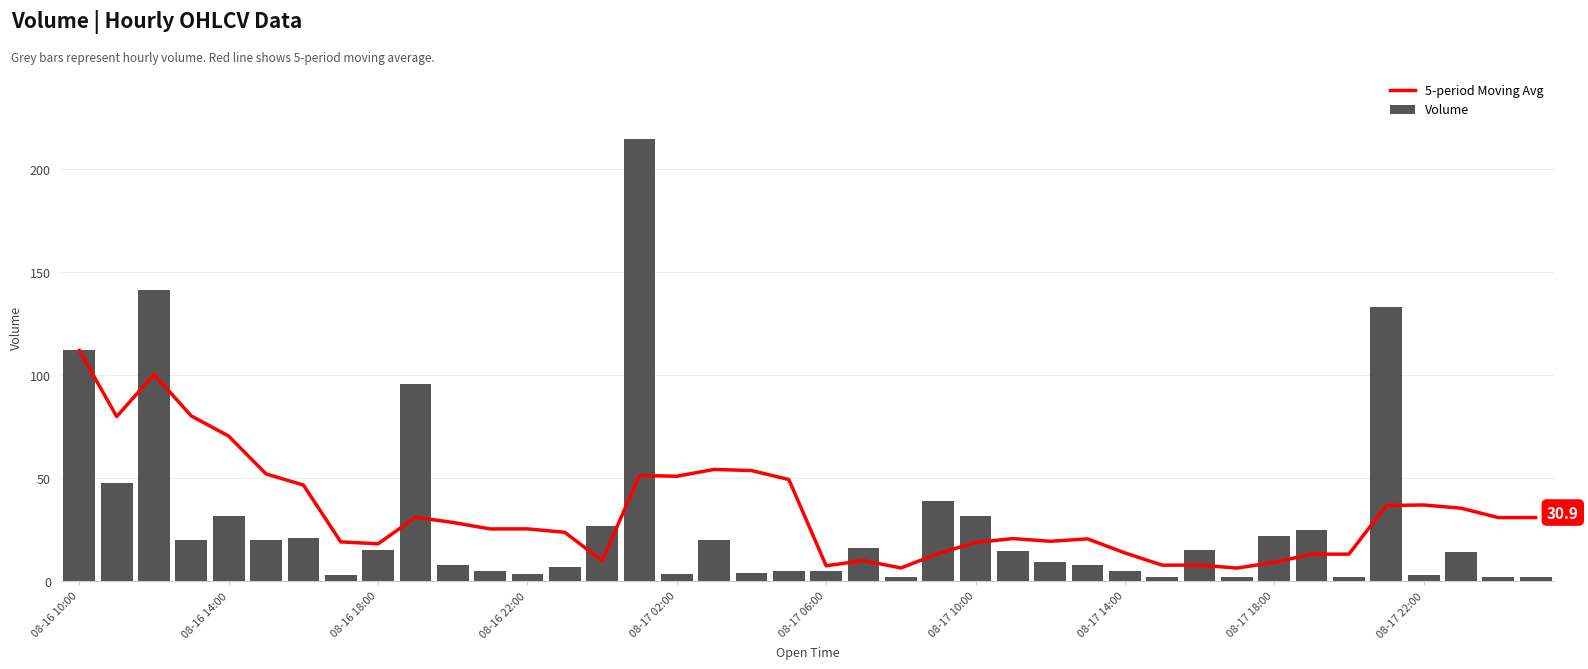

What is the difference between the maximum and second lowest values in the Volume series?

212.3